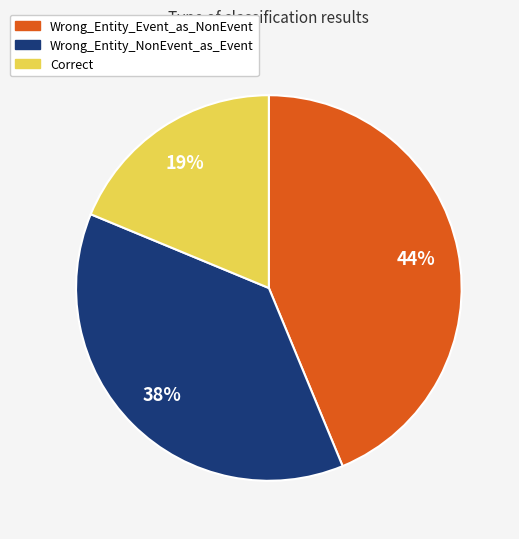

To the nearest percent, what percentage of the pie is Wrong_Entity_Event_as_NonEvent?

44%